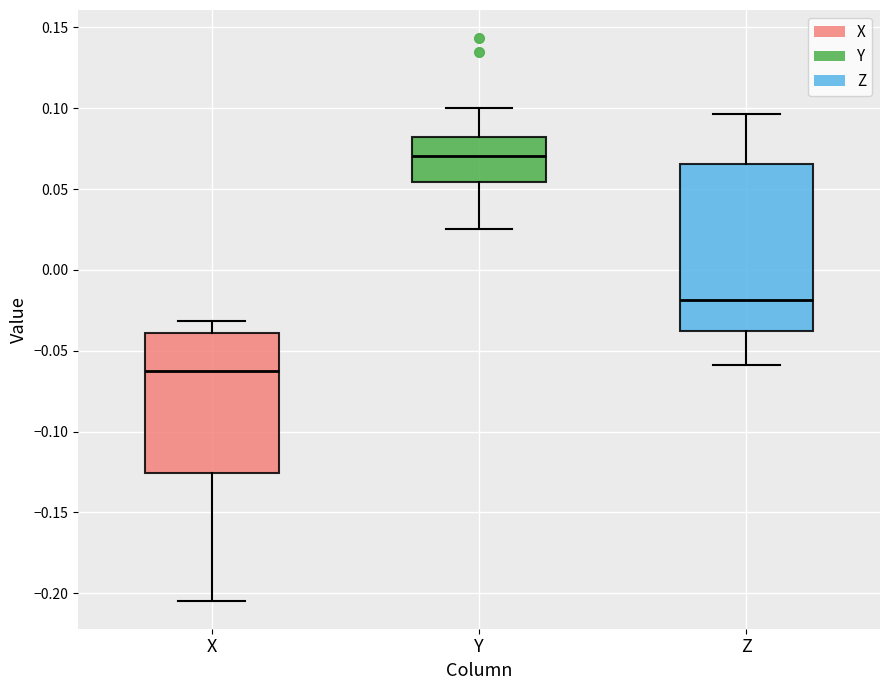

Which box has the lowest median line?

X